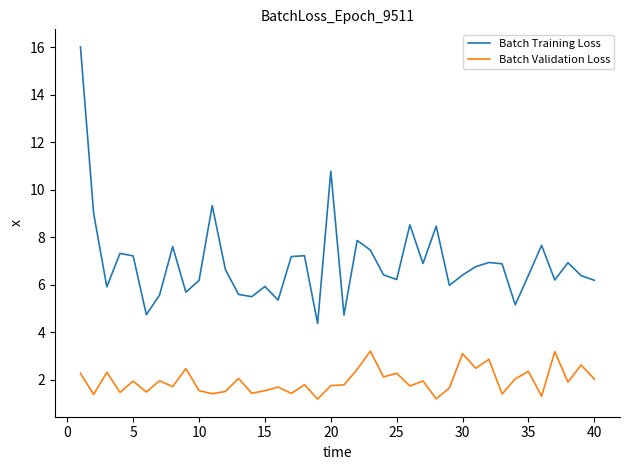

Which series has the widest spread of values?

Batch Training Loss